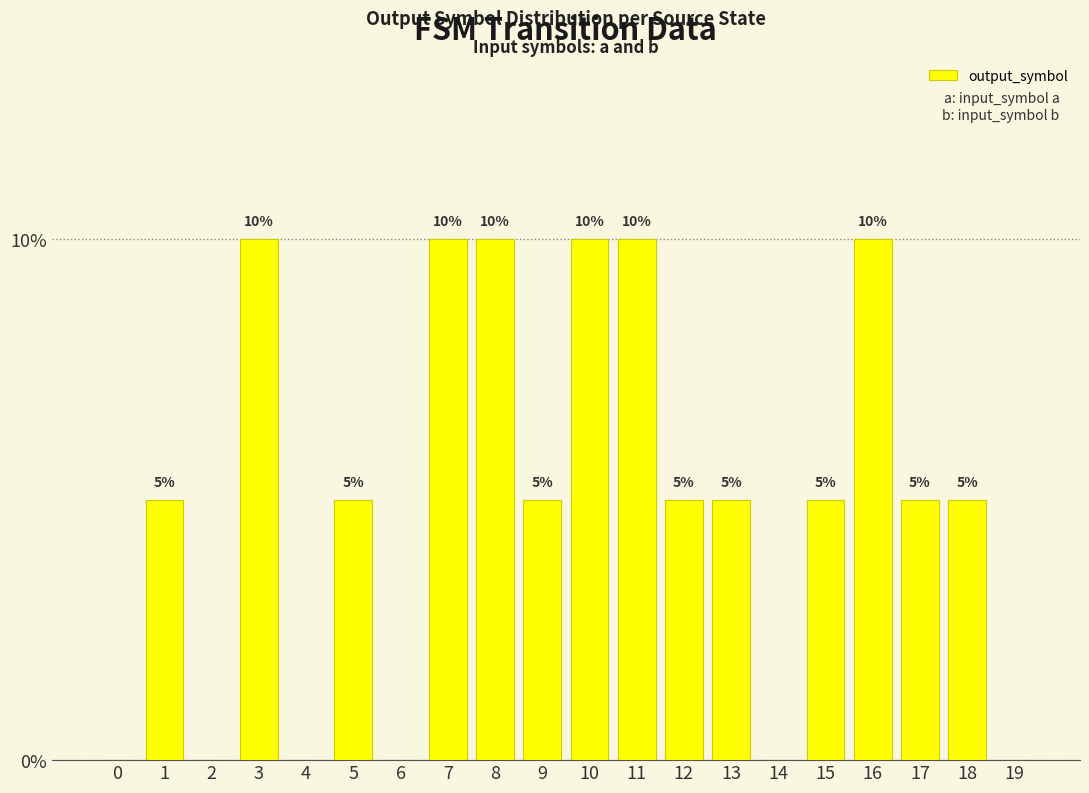

Which category has the highest value across all series?

3